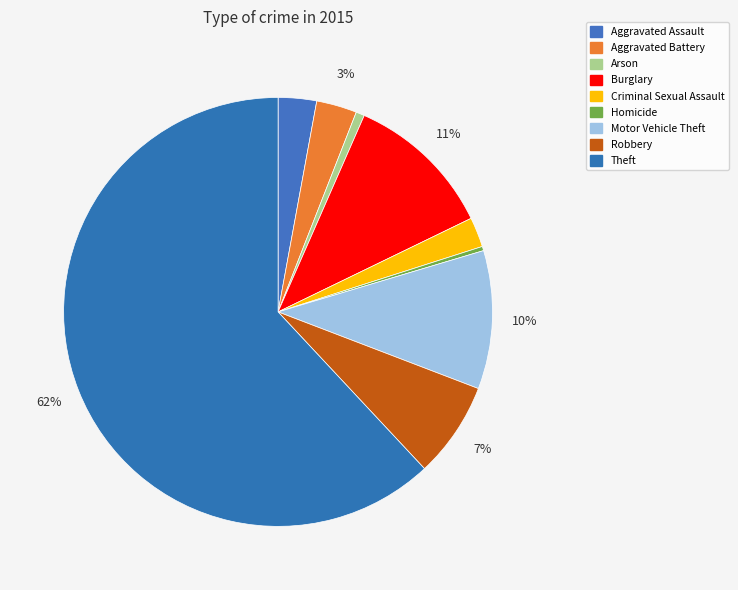

Which category accounts for the majority?

Theft